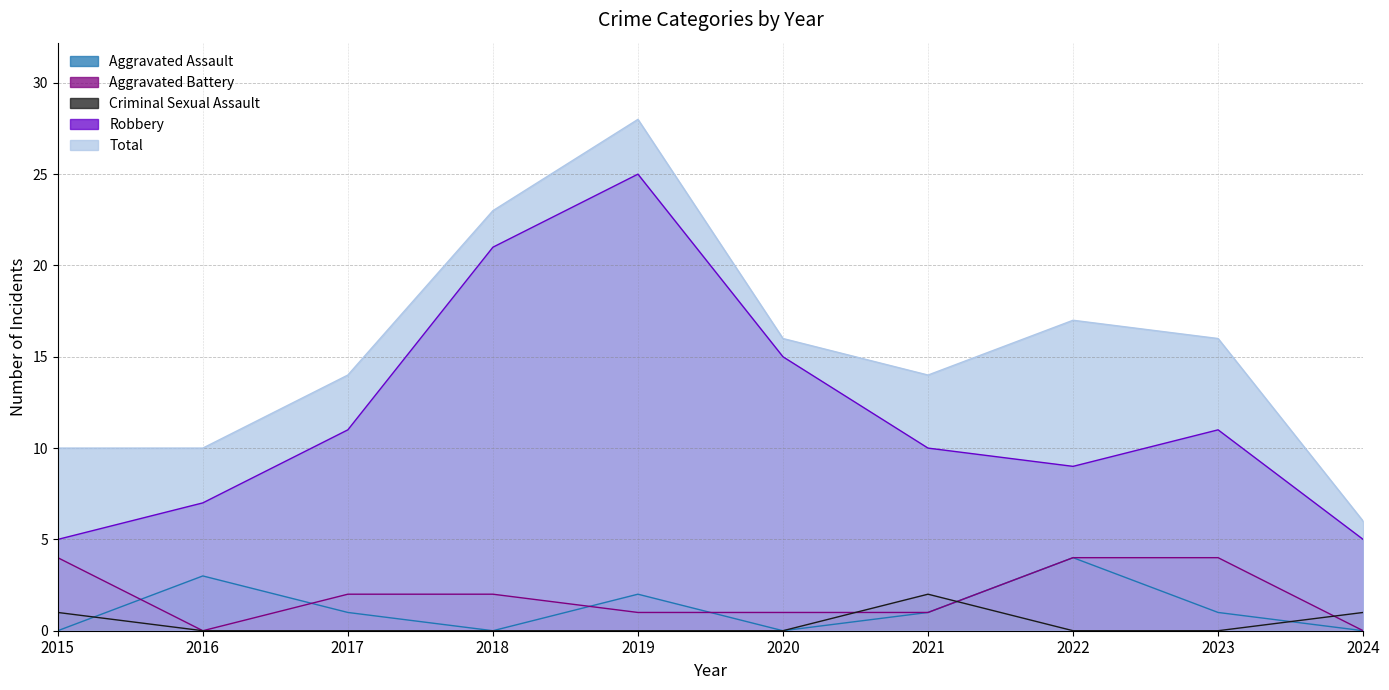

How many data points in Total are above 16?

3